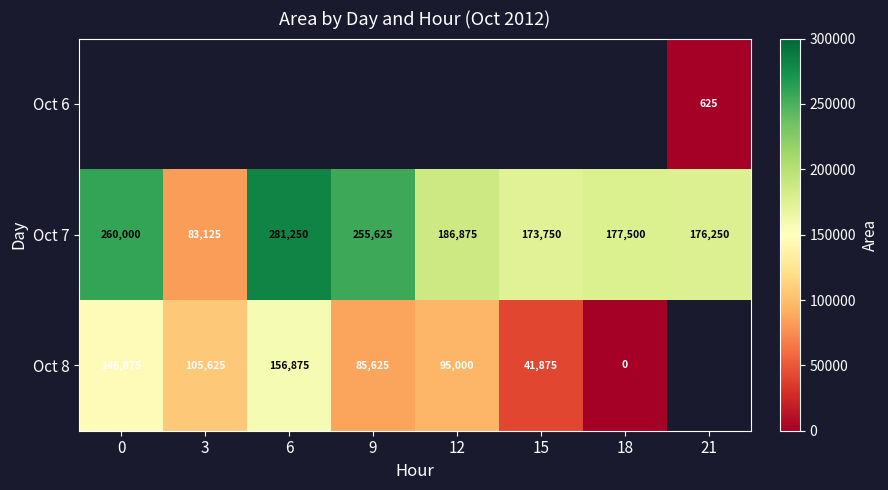

What is the difference between the second highest and second lowest values in the Oct 7 series?

86250